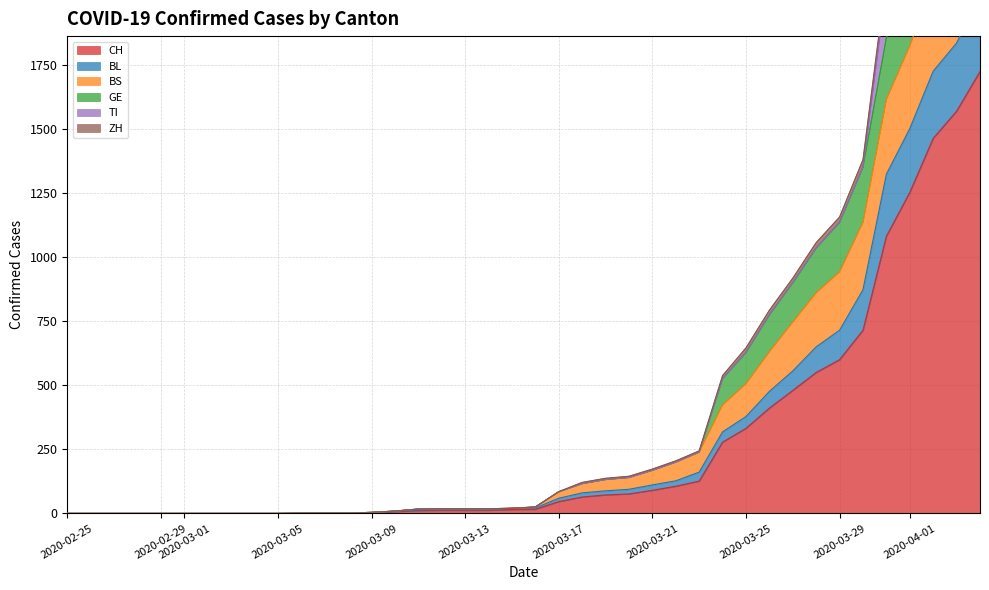

What is the difference between the maximum and second lowest values in the BL series?

2023